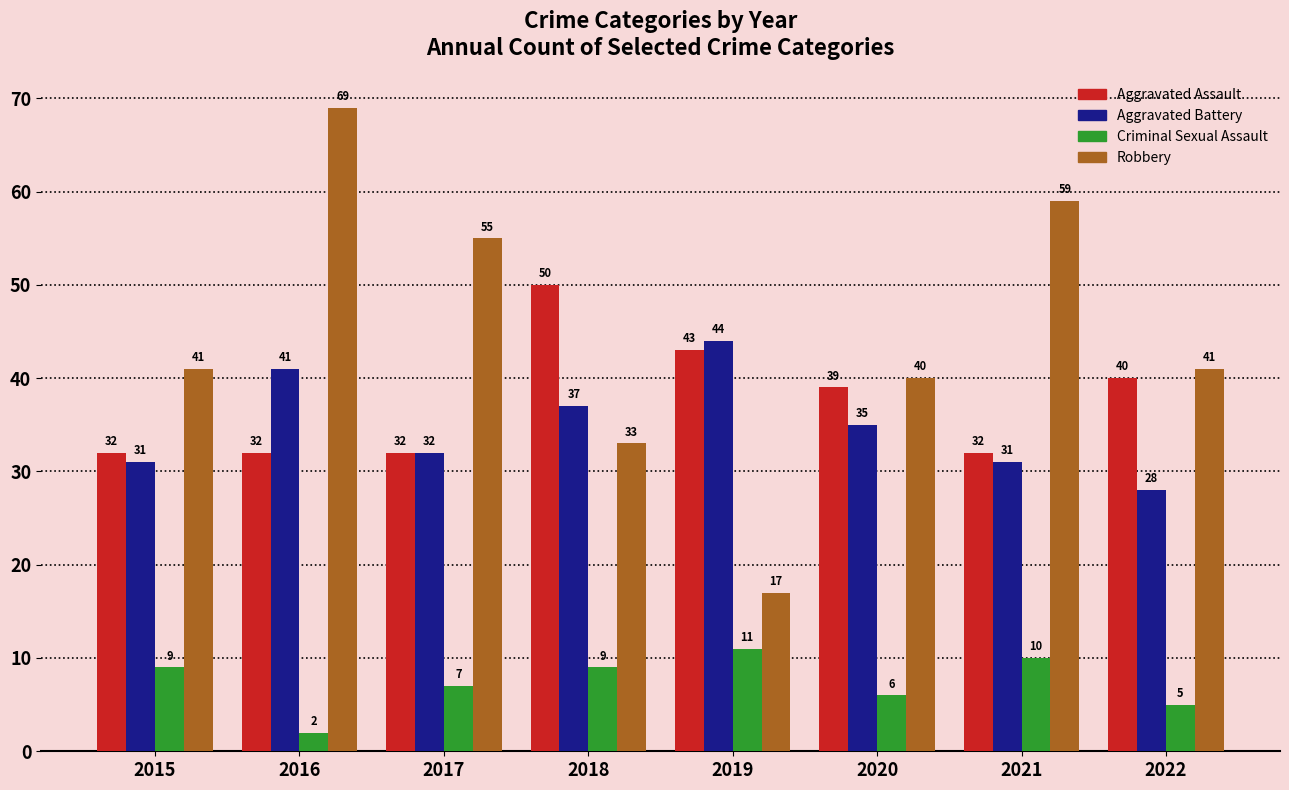

What is the value of the Criminal Sexual Assault bar at the 1st from the left?

9